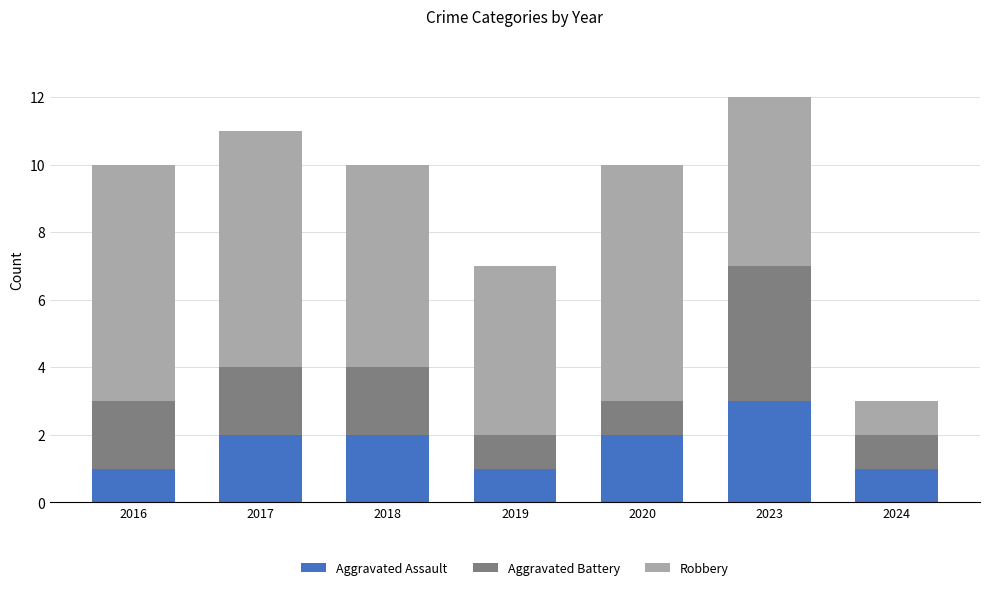

At which label does Aggravated Assault reach its peak?

2023